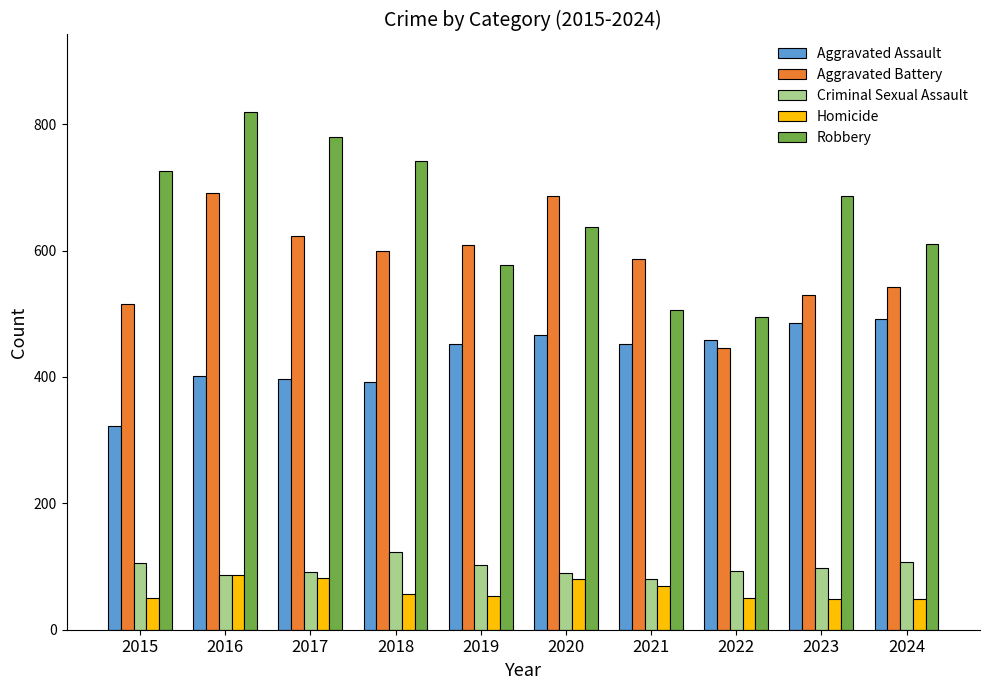

Which series has the largest total across all categories?

Robbery